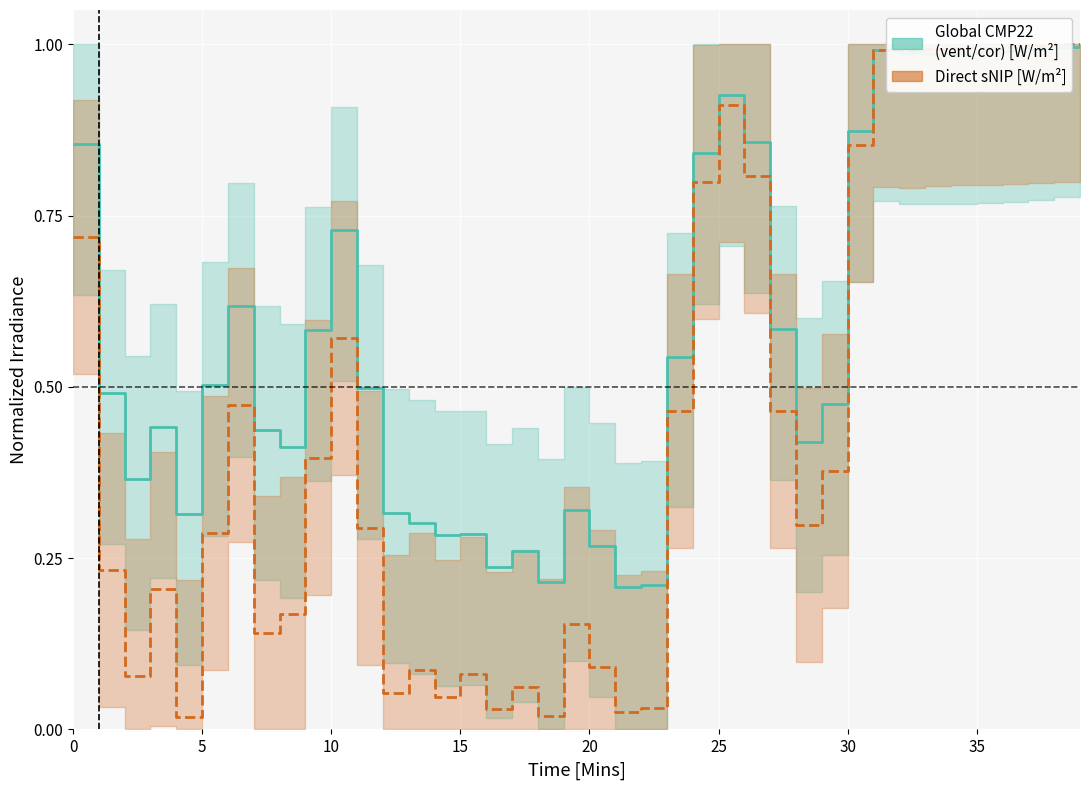

Which series has the largest total across all categories?

Global CMP22 (vent/cor) [W/m^2]